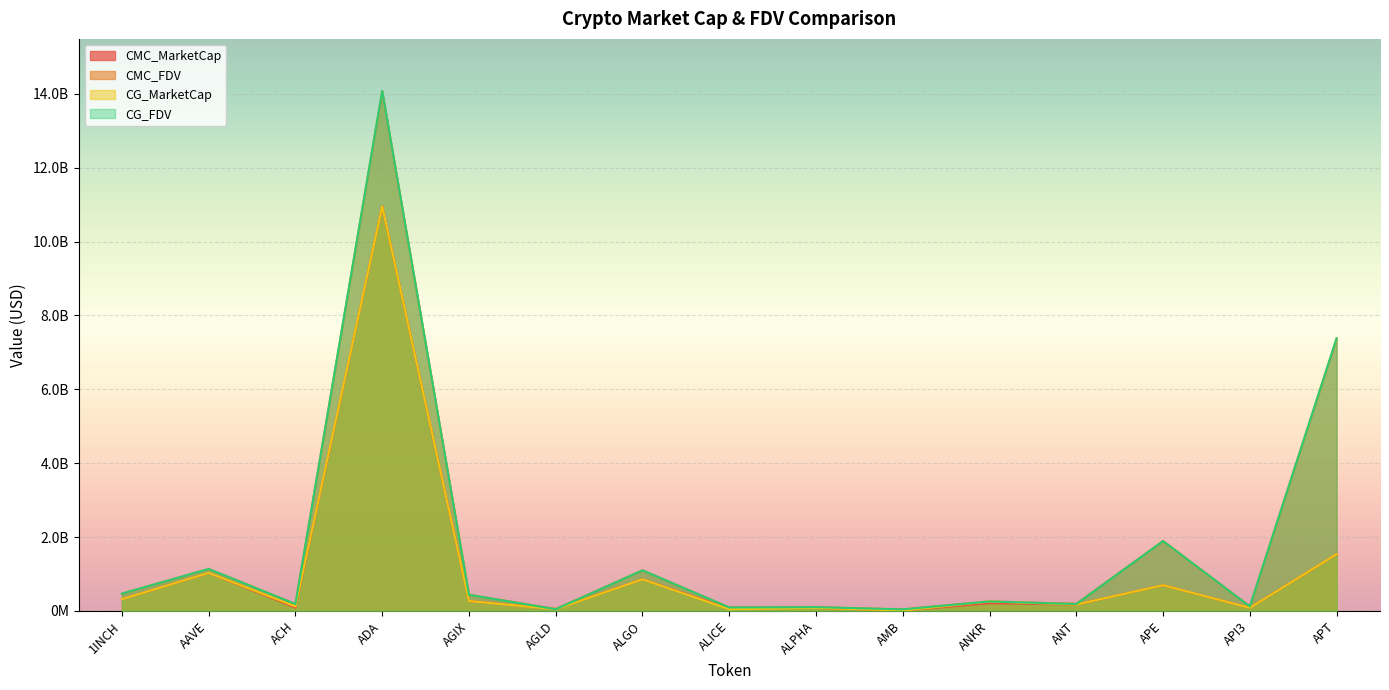

What is the total value across all series at APE?

5179494235